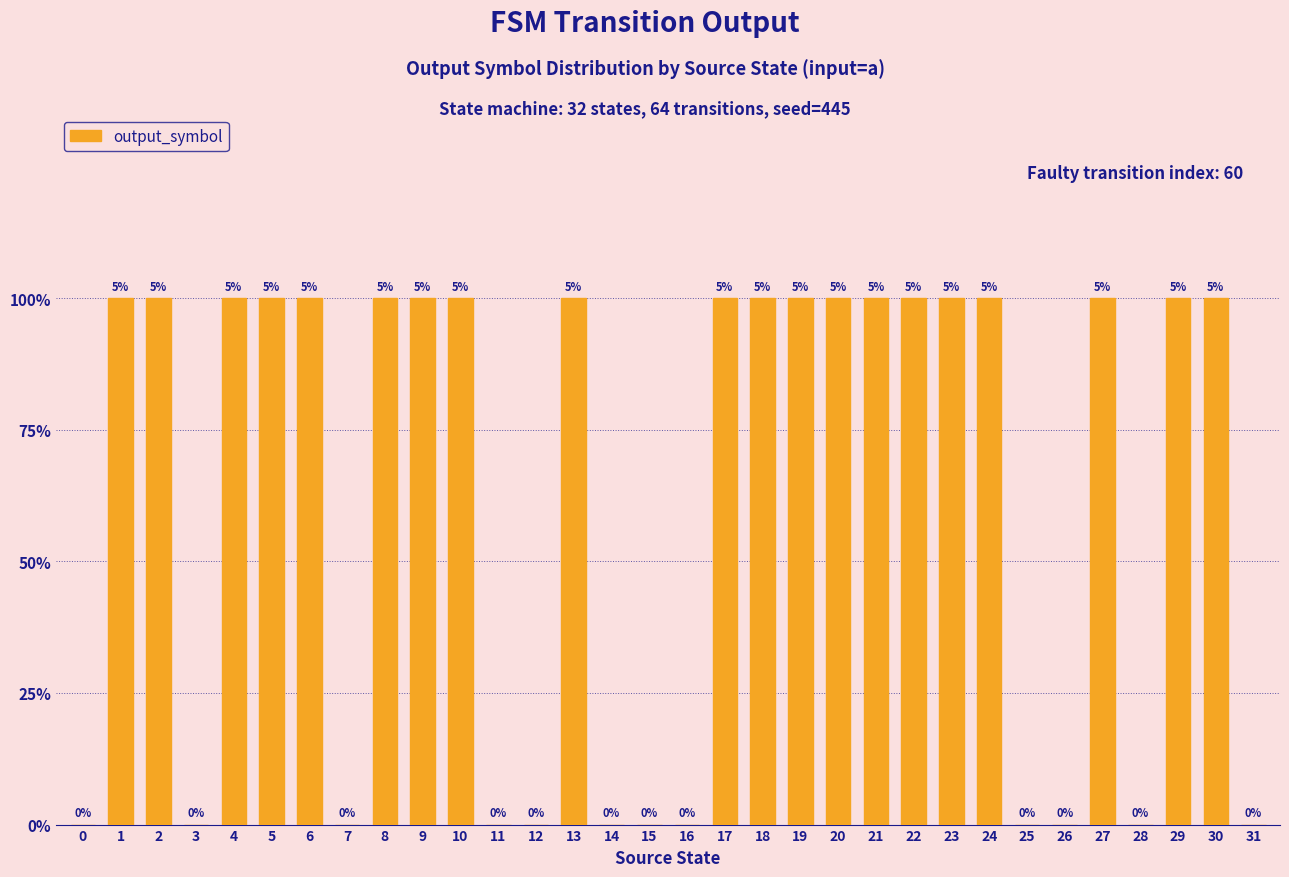

Reading left to right, what are all the values shown in this chart?

0	1	1	0	1	1	1	0	1	1	1	0	0	1	0	0	0	1	1	1	1	1	1	1	1	0	0	1	0	1	1	0